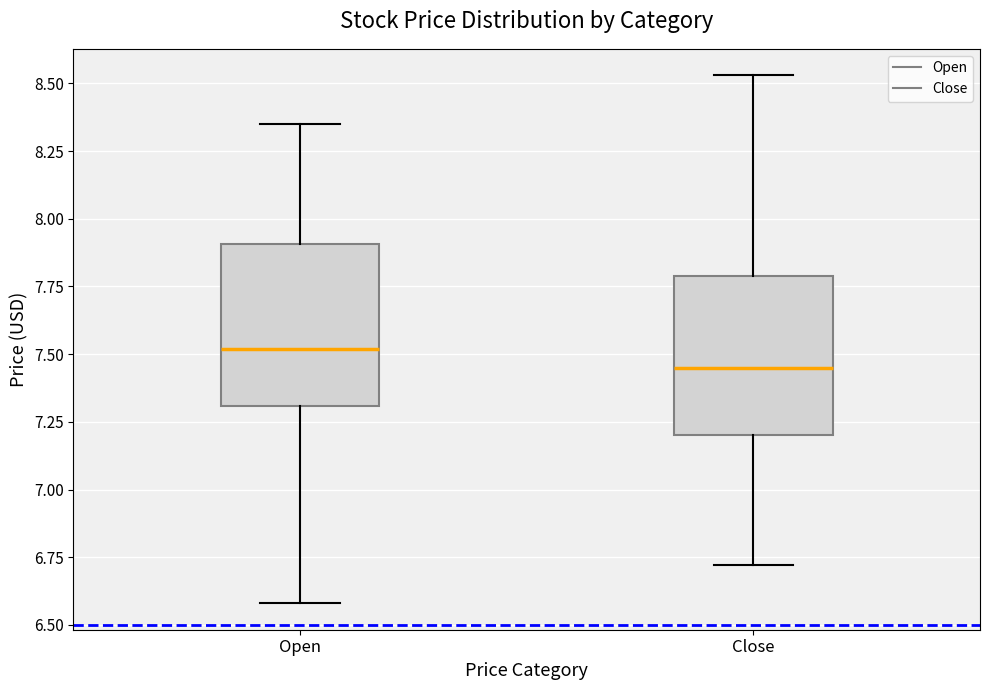

Where does the median line of the box for Open sit on the y-axis? The values are not printed on the chart, so give them approximately, as read against the axis.

7.50